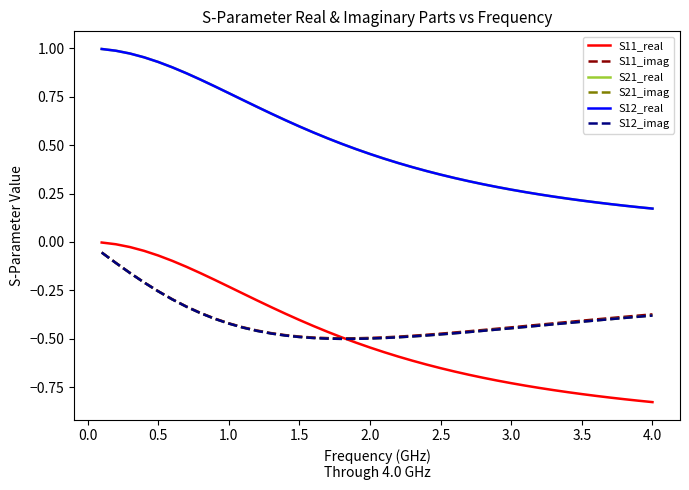

Does the chart have visible grid lines?

No